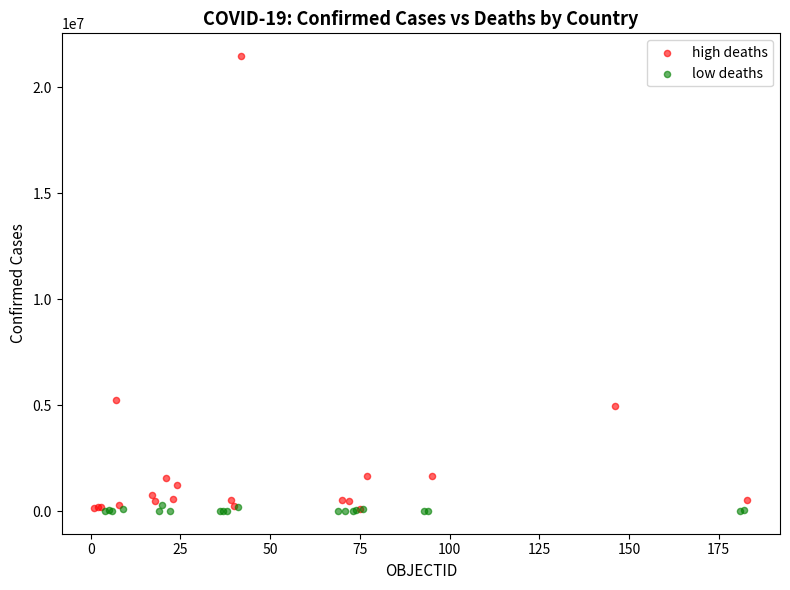

What are all the series names shown in the legend?

high deaths, low deaths